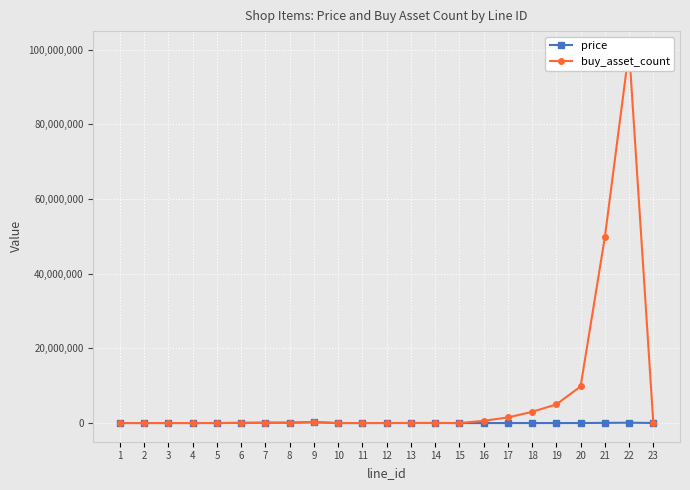

How many interior local peaks does the price series have?

4